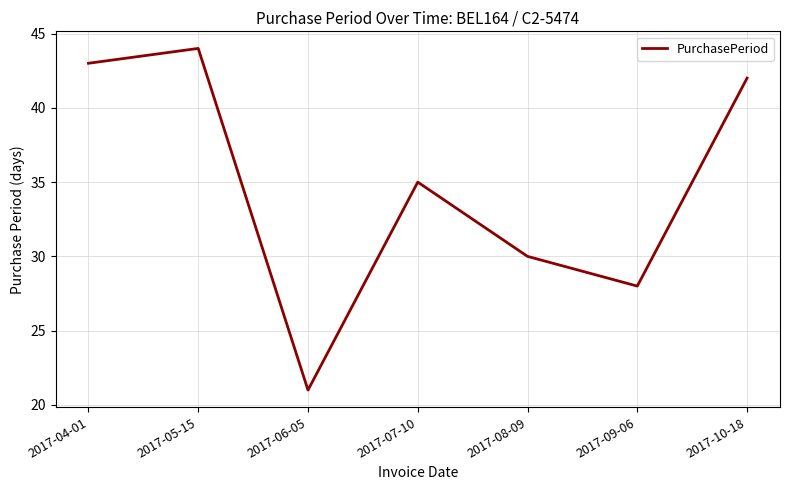

At which category does the data reach its first local peak?

2017-05-15